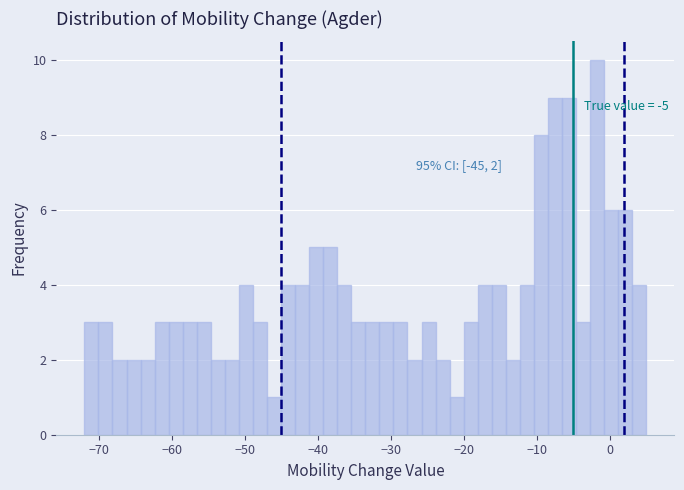

Read against the x-axis, roughly where is the centre of the tallest bar?

-2